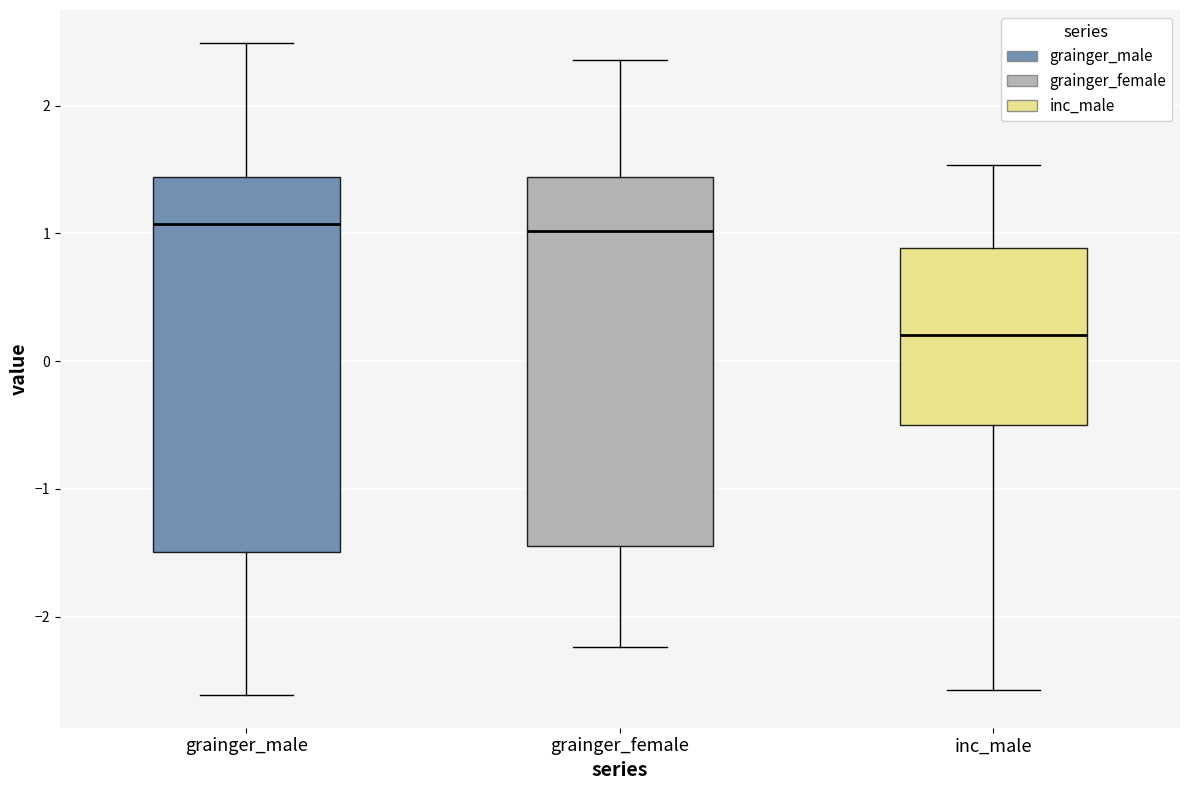

Reading left to right, transcribe this box plot: for each box, give where its median line is, the range the box spans, and where its two whiskers end, as read against the y-axis. The values are not printed on the chart, so give them approximately, as read against the axis.

grainger_male: median 1.1, box -1.5 to 1.4, whiskers -2.6 to 2.5
grainger_female: median 1.0, box -1.4 to 1.4, whiskers -2.2 to 2.4
inc_male: median 0.2, box -0.5 to 0.9, whiskers -2.6 to 1.5